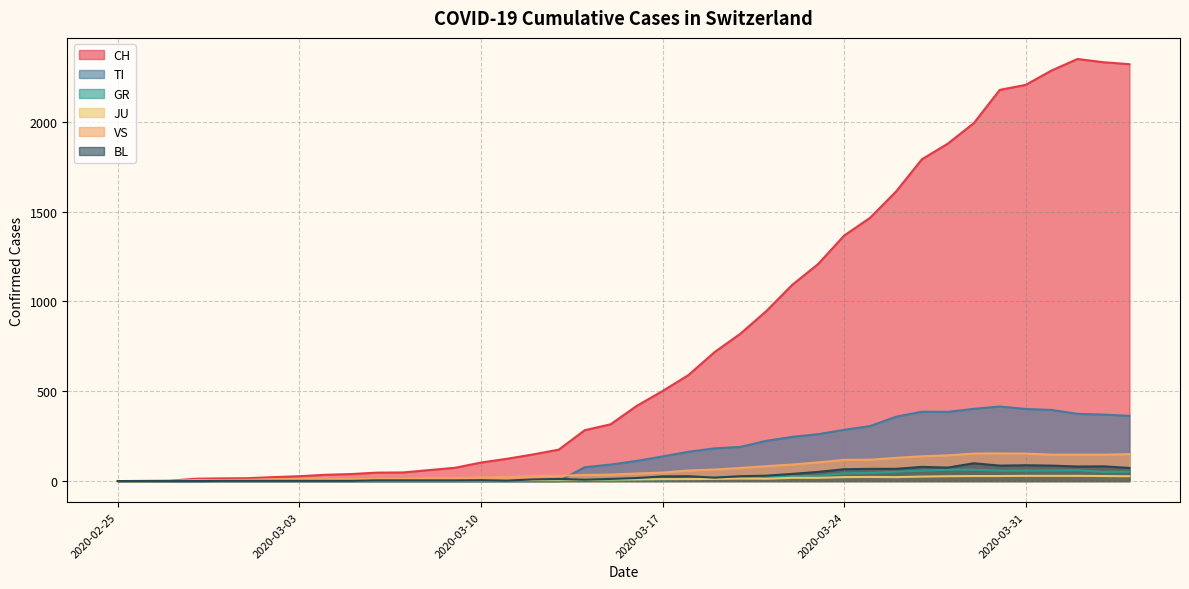

Is the value of GR at 2020-06-21 greater than the value of CH at 2020-04-12?

No